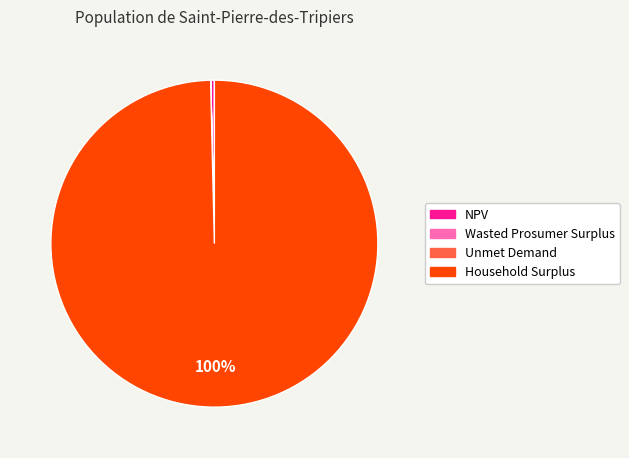

To the nearest percent, what is the difference between the largest and smallest slice percentages?

100%